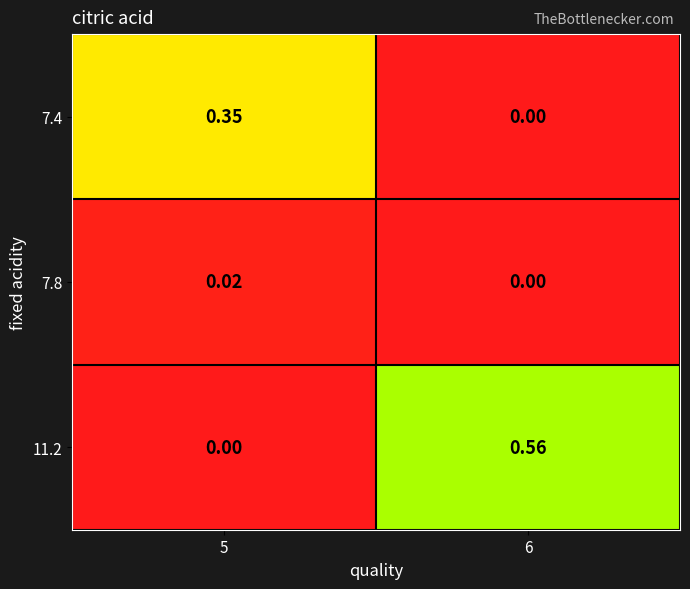

Is the value of 11.2 at 5 greater than the value of 7.4 at 5?

No